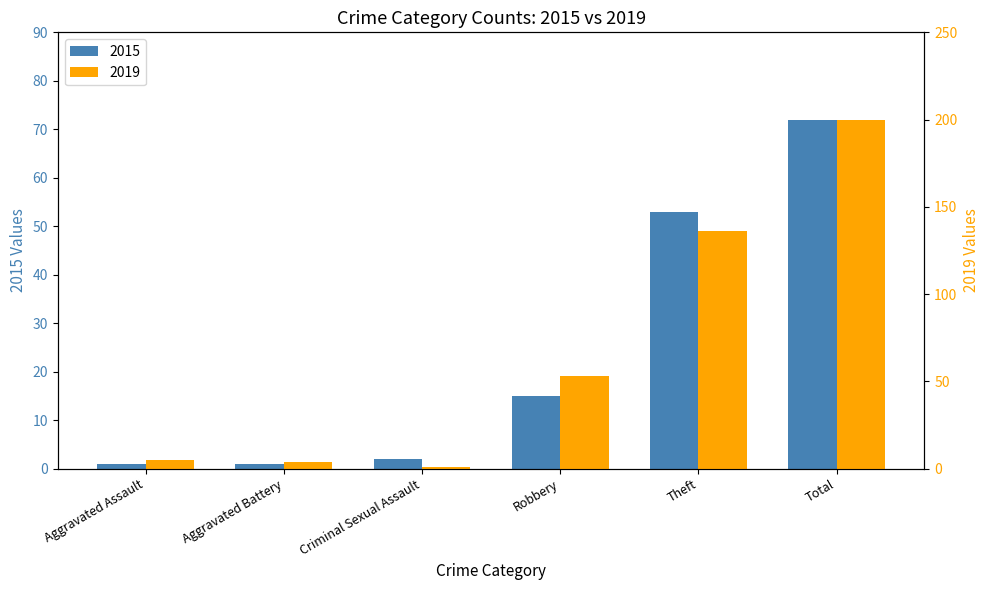

At Aggravated Battery, list the series in order from largest to smallest.

2019, 2015